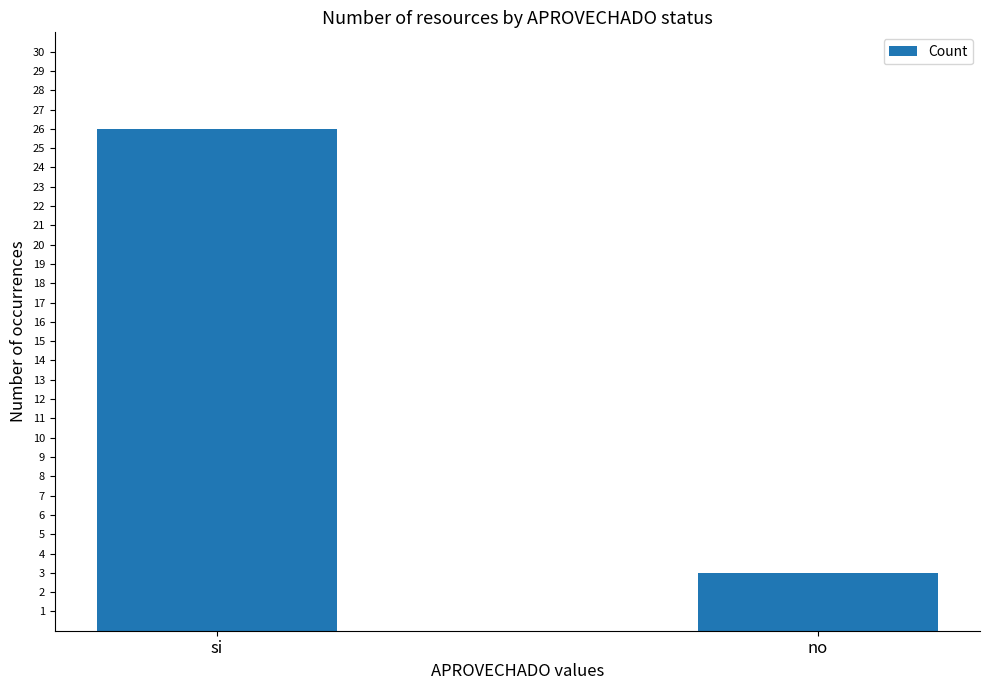

What is the difference between the values at no and si?

23